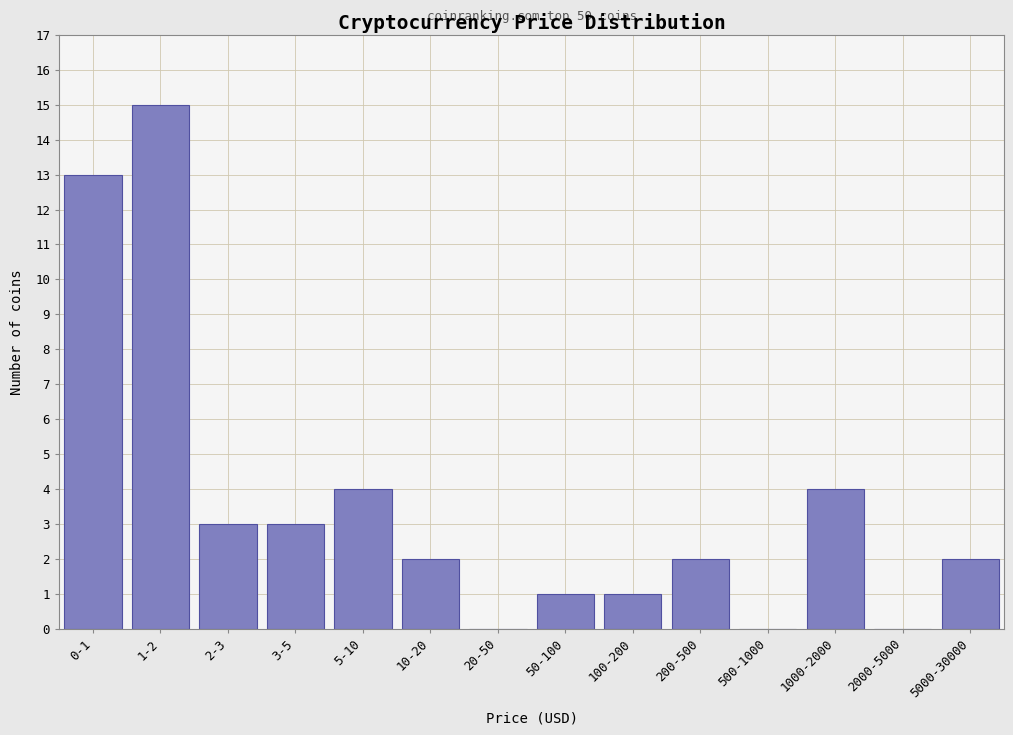

Reading left to right, what are all the values shown in this chart?

0-1=13	1-2=15	2-3=3	3-5=3	5-10=4	10-20=2	20-50=0	50-100=1	100-200=1	200-500=2	500-1000=0	1000-2000=4	2000-5000=0	5000-30000=2